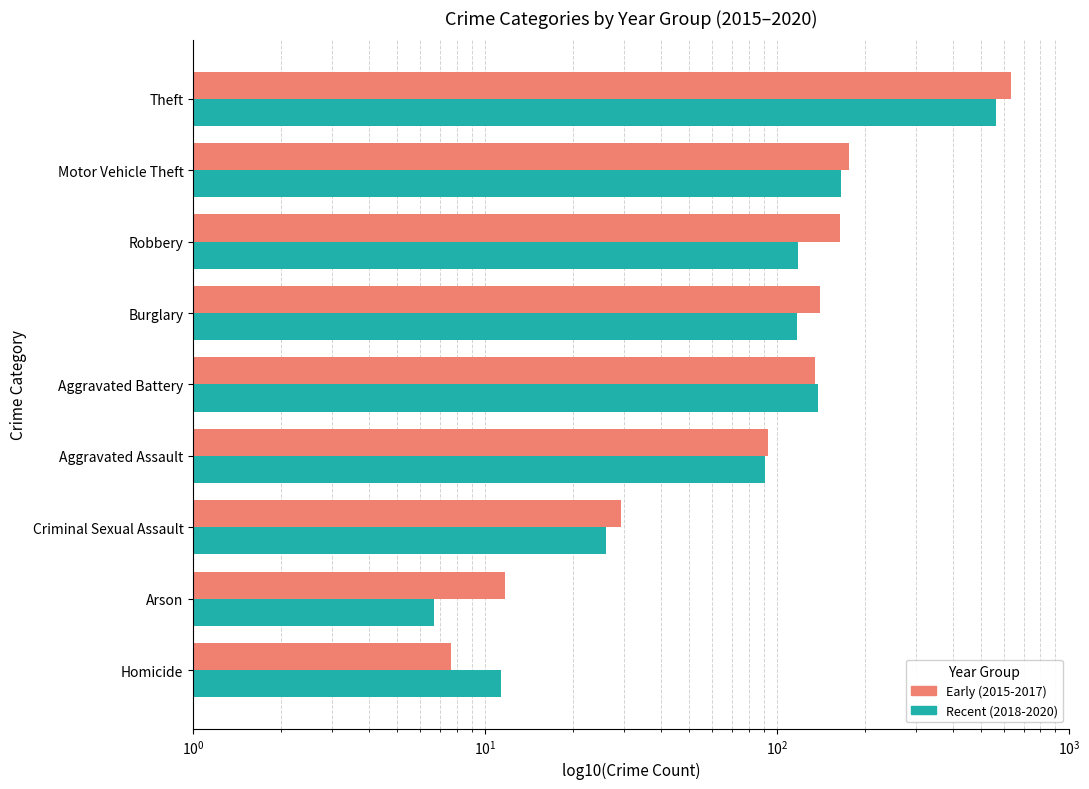

Is it true that Recent (2018-2020) equals 81.0 at Burglary?

False